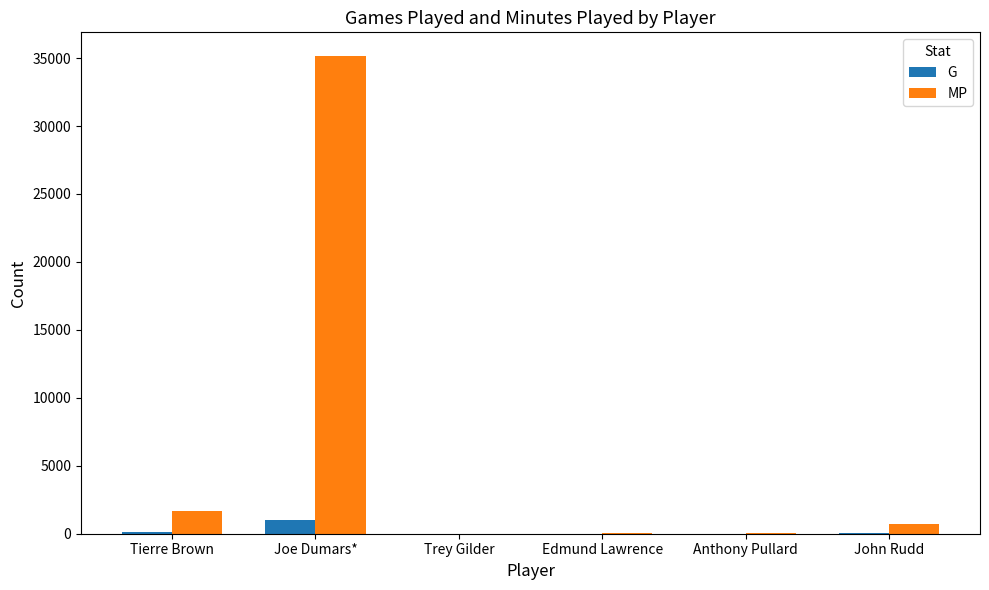

What value does the MP series have at Edmund Lawrence, to the nearest 10?

20